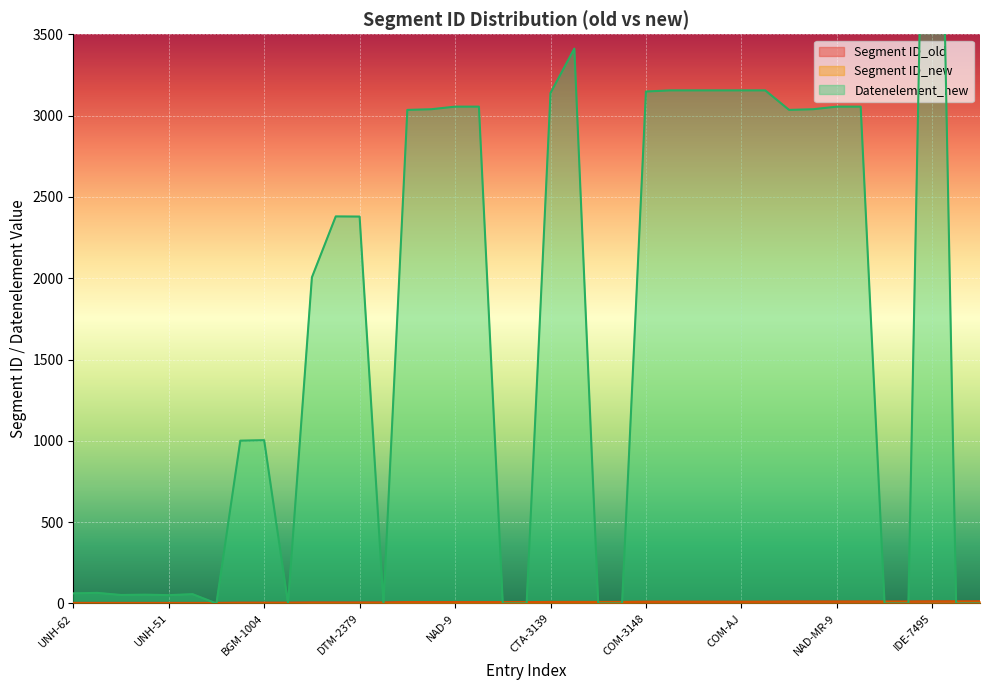

What is the difference between the highest and lowest values at UNH-65?

62